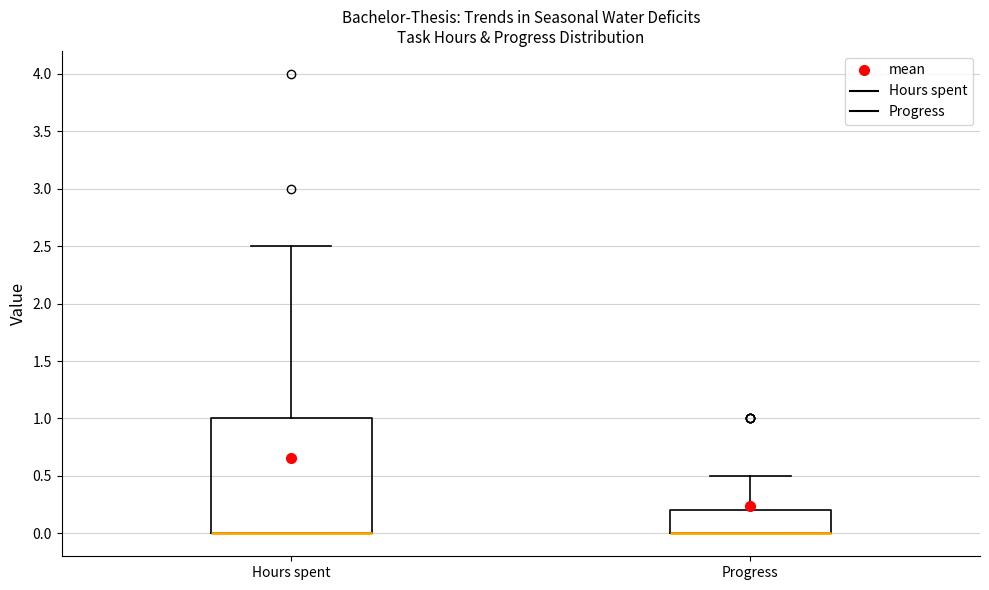

Where does the upper whisker of the box for Progress end on the y-axis? The values are not printed on the chart, so give them approximately, as read against the axis.

0.5